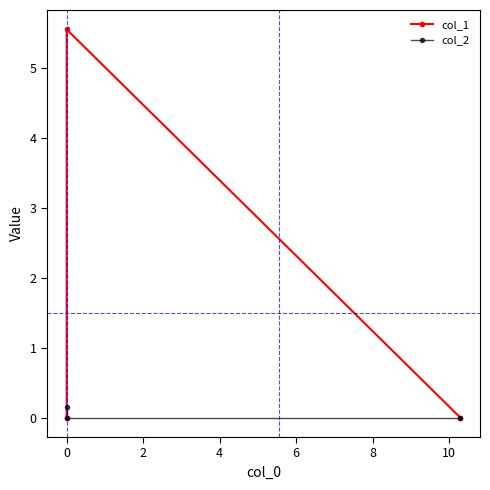

What are all the series names shown in the legend?

col_1, col_2